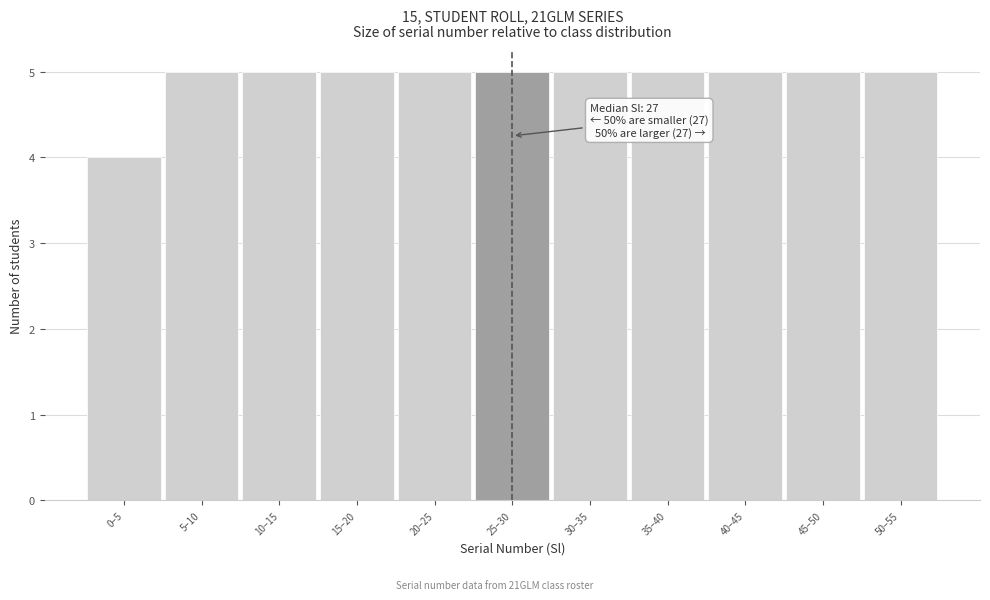

Reading left to right, extract all data points from this chart.

0–5=4	5–10=5	10–15=5	15–20=5	20–25=5	25–30=5	30–35=5	35–40=5	40–45=5	45–50=5	50–55=5